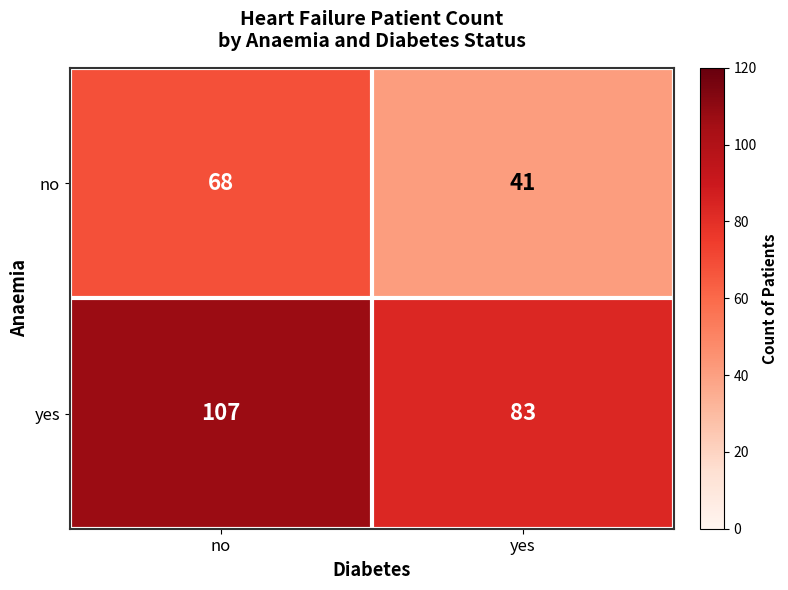

What is the total value across all series at yes?

124